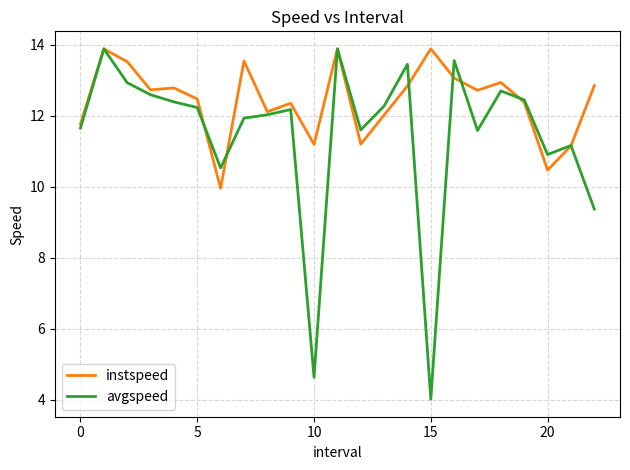

What is the minimum value for avgspeed?

4.0